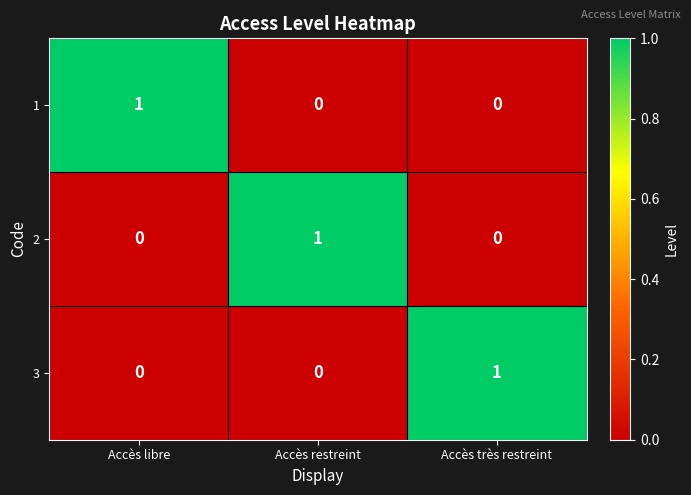

Reading right to left, transcribe all the data shown in this chart.

1: 0	0	1
2: 0	1	0
3: 1	0	0